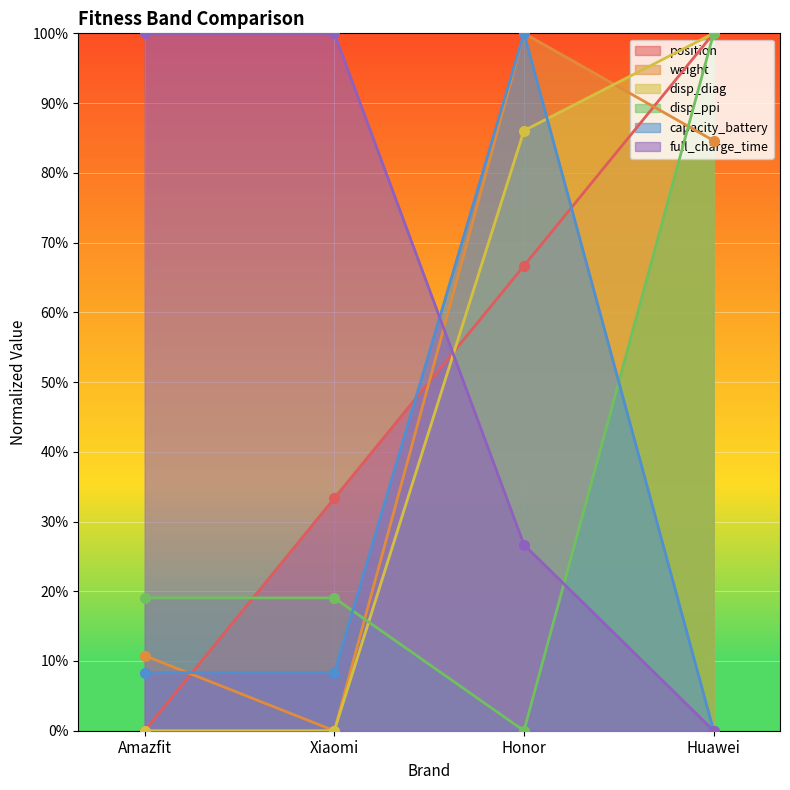

The value of disp_diag at Xiaomi is 0.0. True or false?

True